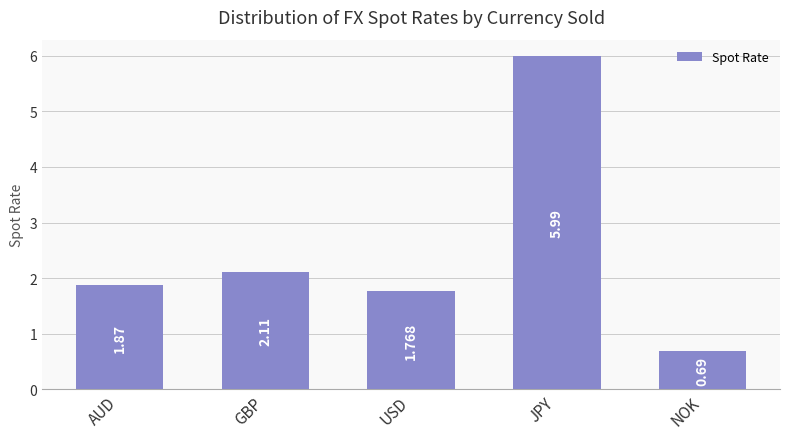

How many bars are there in total?

5